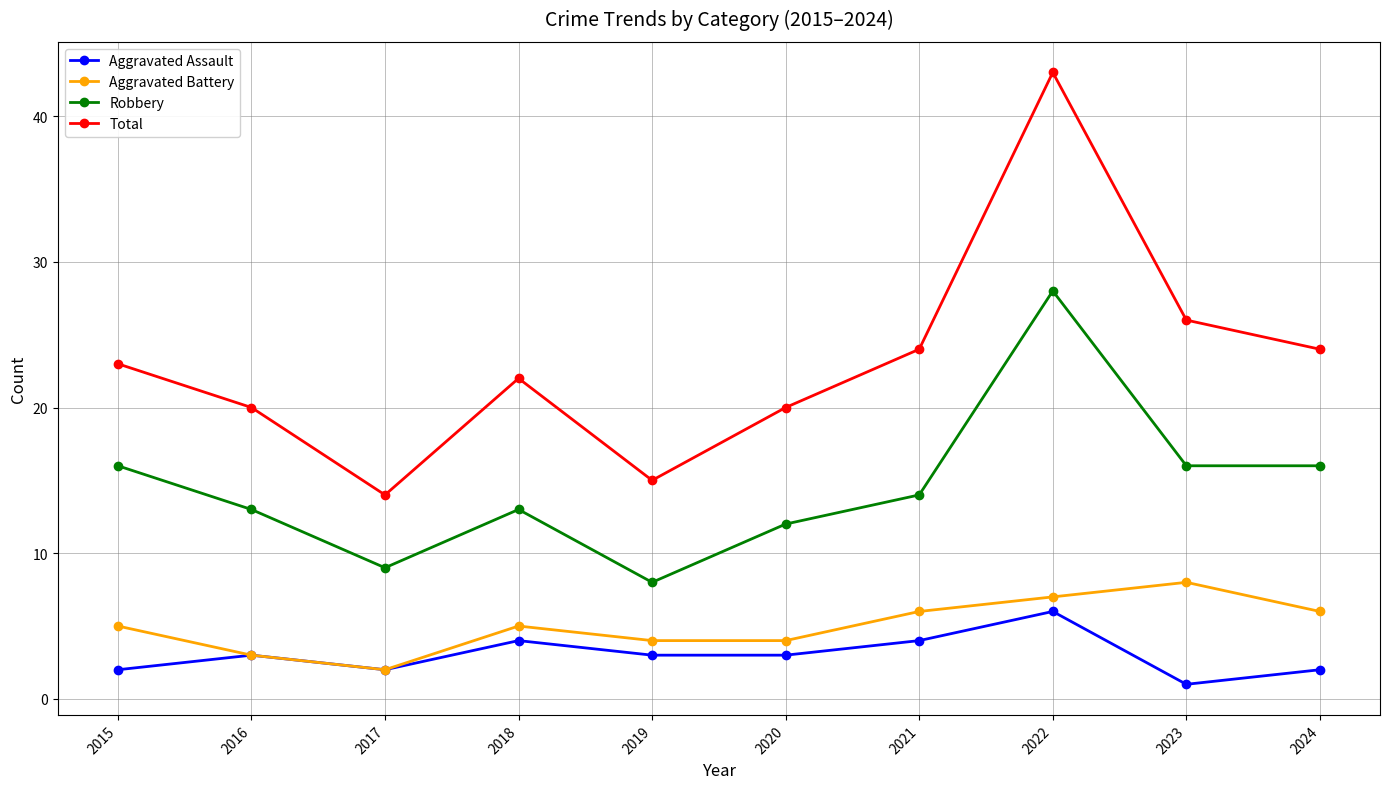

Rank the series by their maximum value, from highest to lowest.

Total, Robbery, Aggravated Battery, Aggravated Assault